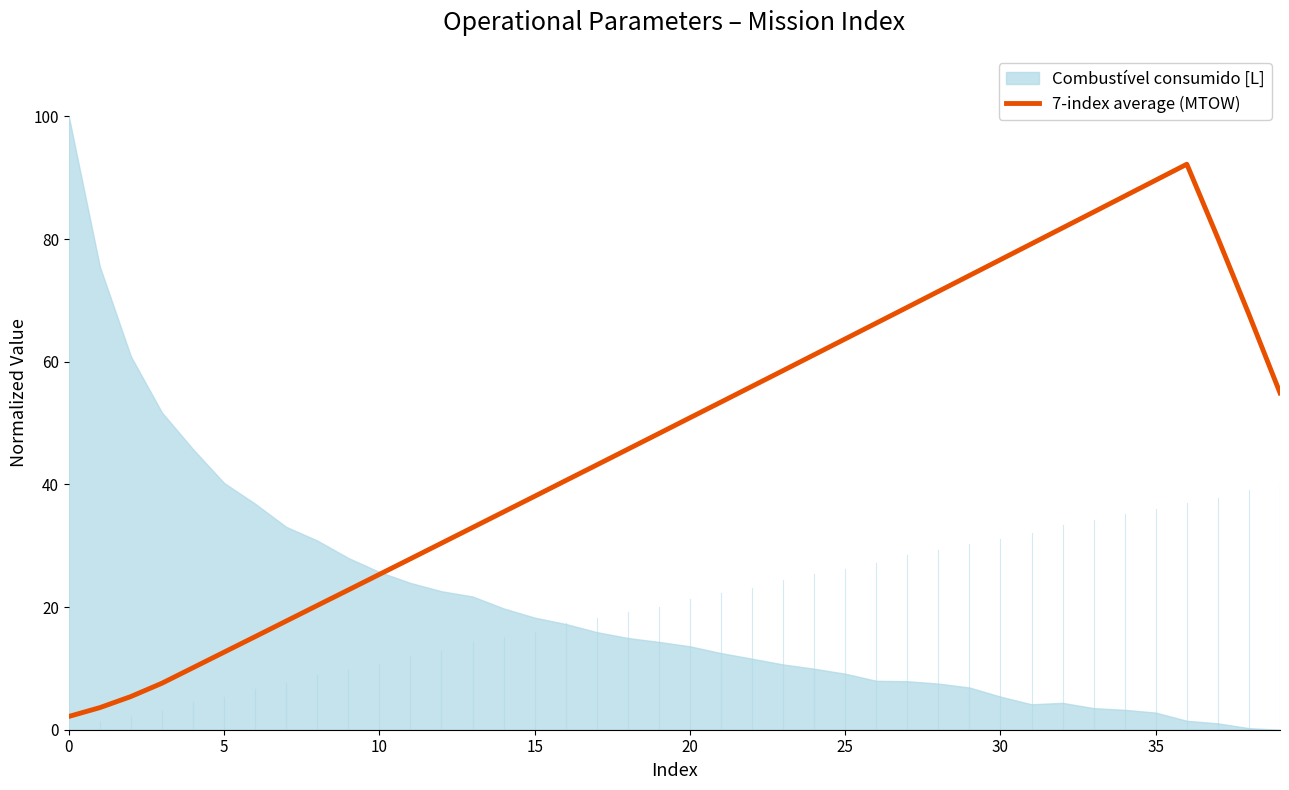

Does the chart have visible grid lines?

No